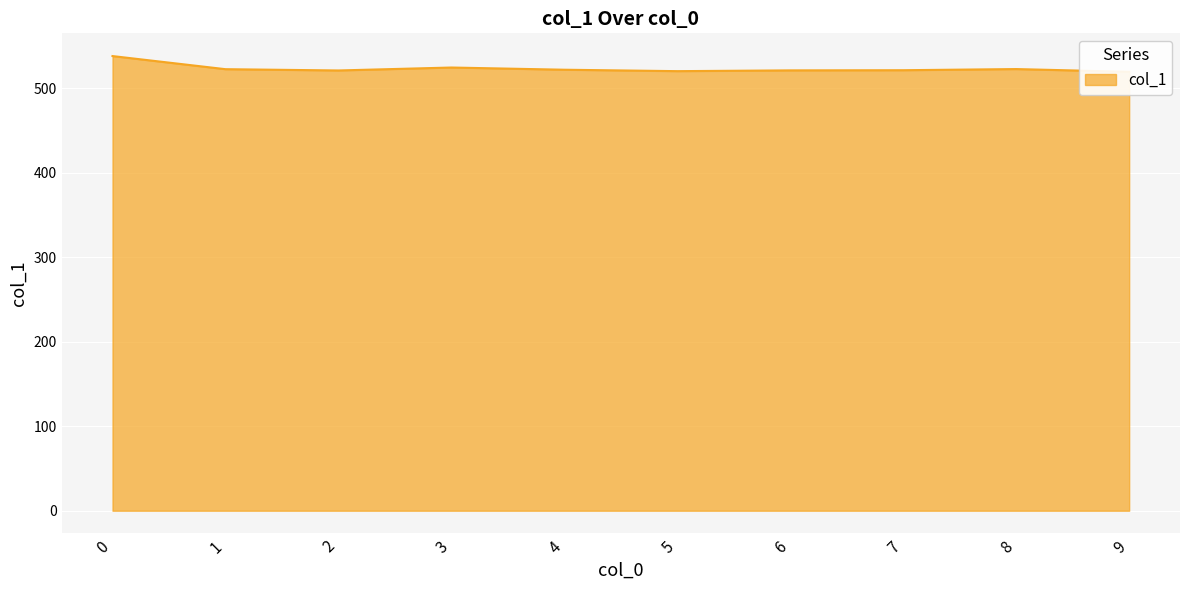

Reading left to right, what are all the values shown in this chart?

538.4	522.8	521.3	524.8	522.2	520.5	521.4	521.6	523.0	519.7